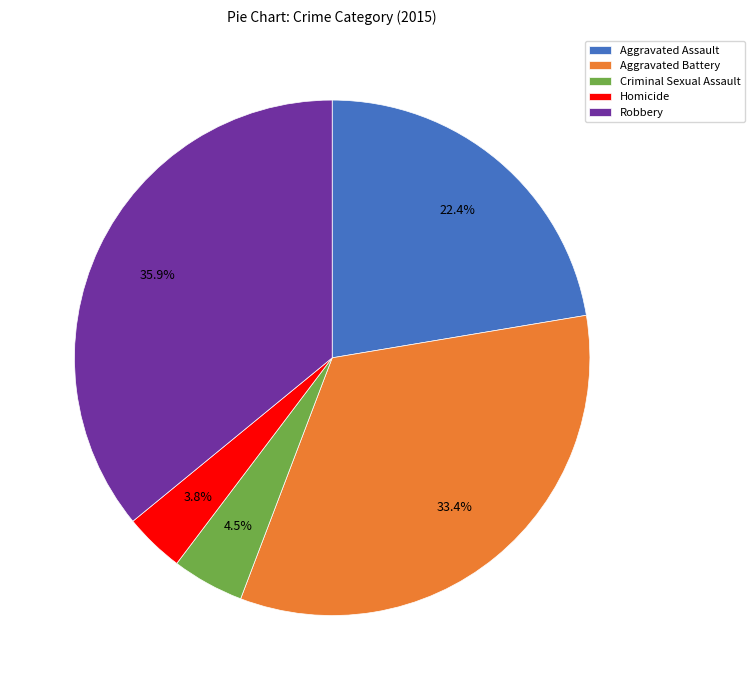

Rank the categories by value from lowest to highest.

Homicide, Criminal Sexual Assault, Aggravated Assault, Aggravated Battery, Robbery